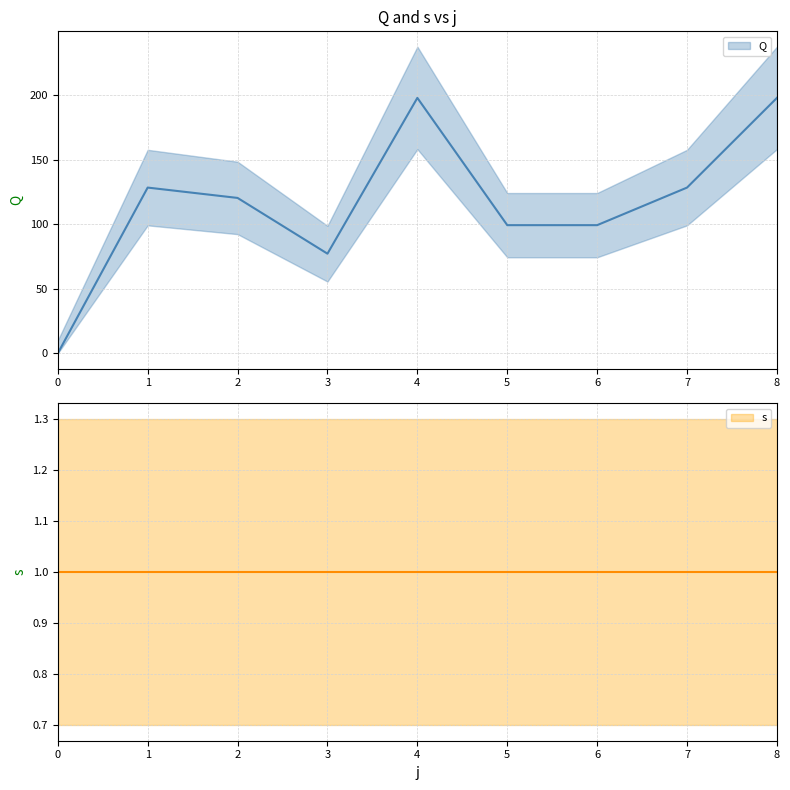

Reading left to right, what are all the values shown in this chart?

0.0	128.4	120.4	77.2	197.9	99.3	99.3	128.4	197.9